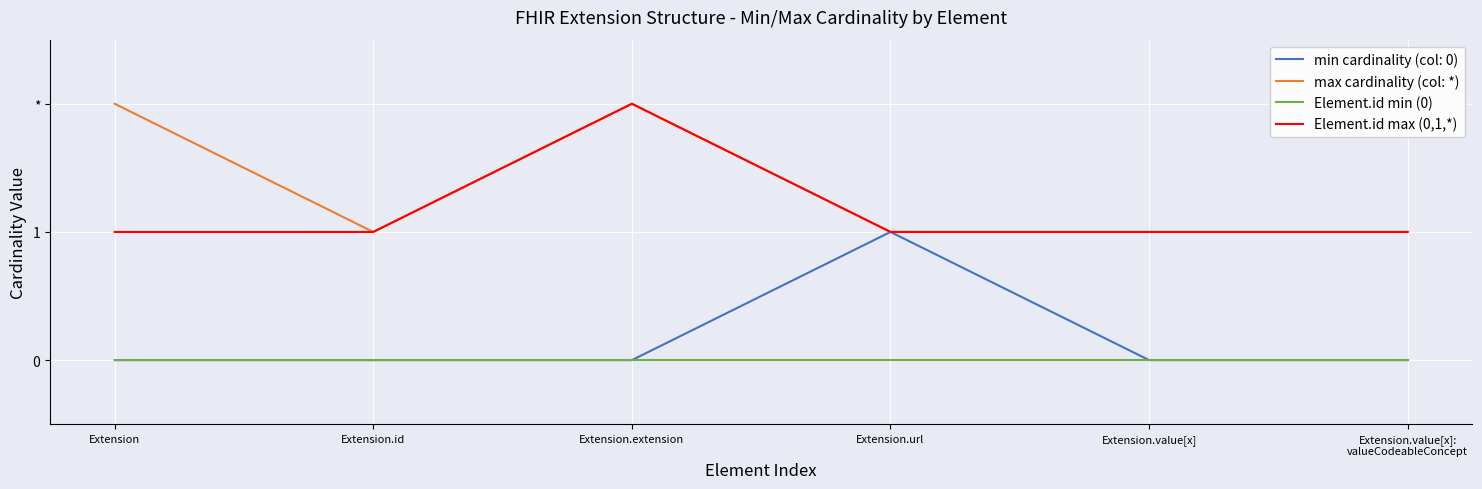

What is the total value across all series at Extension.id?

2